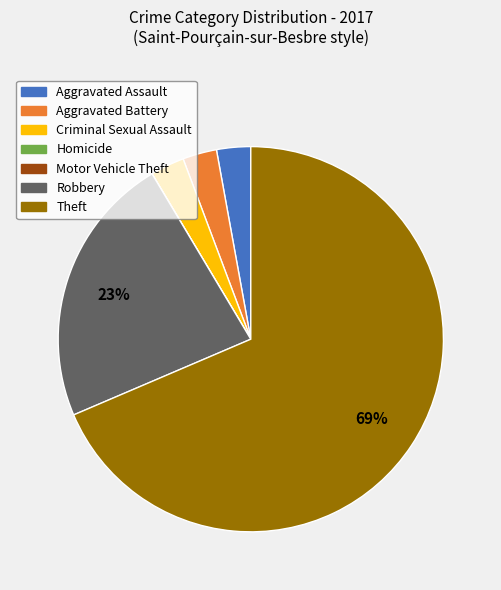

Which slice is the largest?

Theft